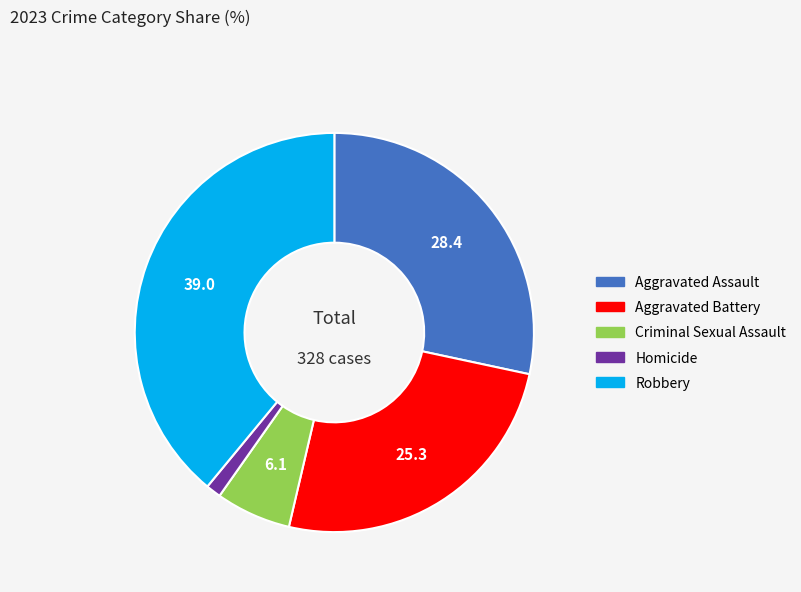

Do Criminal Sexual Assault and Aggravated Assault together represent more than half of the pie?

No